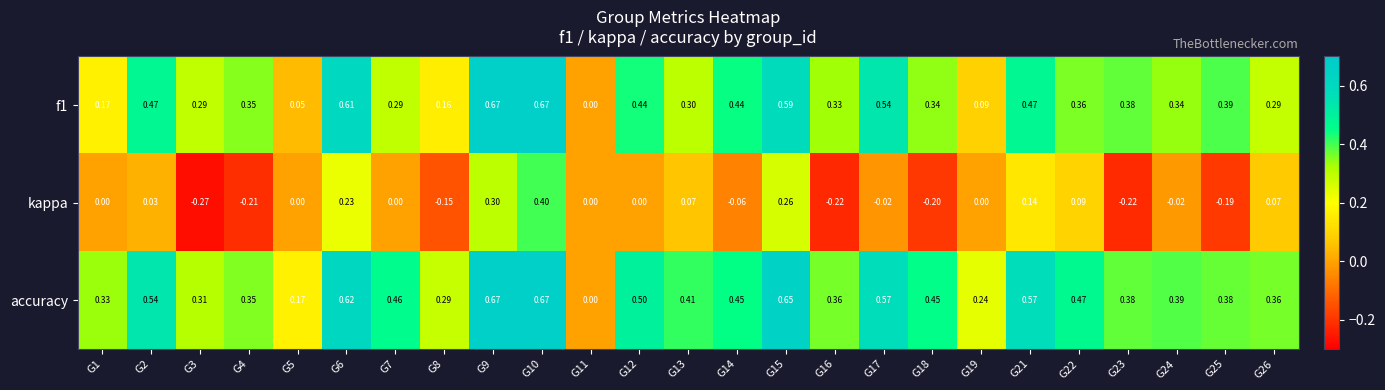

Which series changed the most between G10 and G15?

kappa